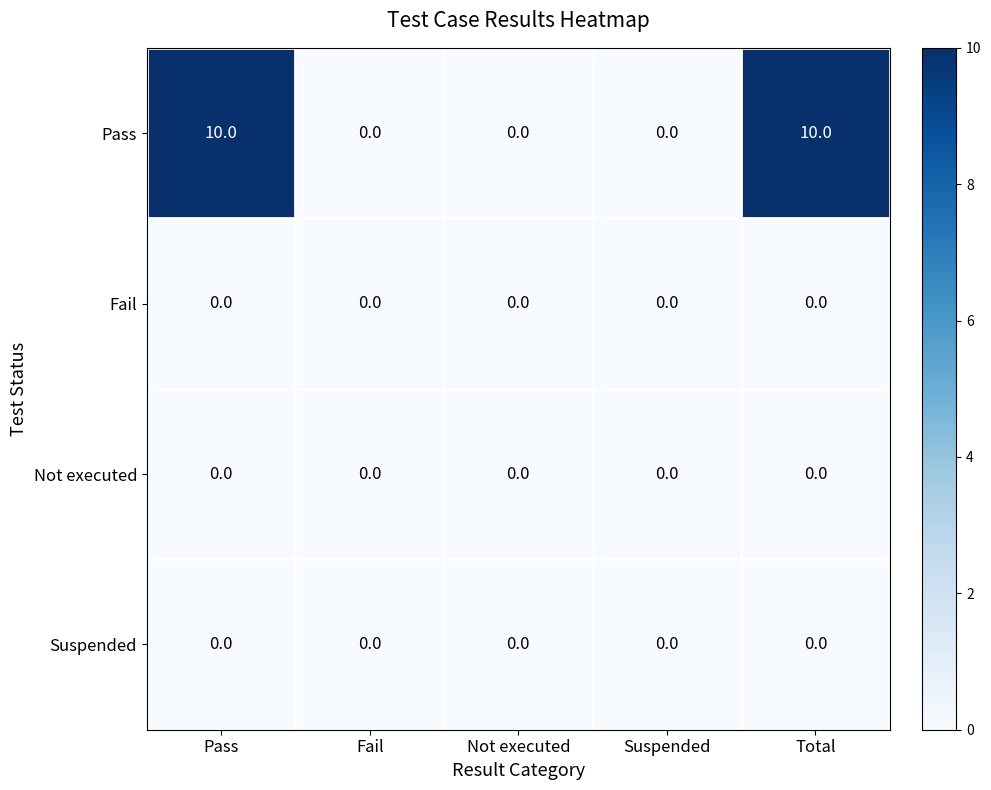

At how many categories does at least one series exceed 4?

2